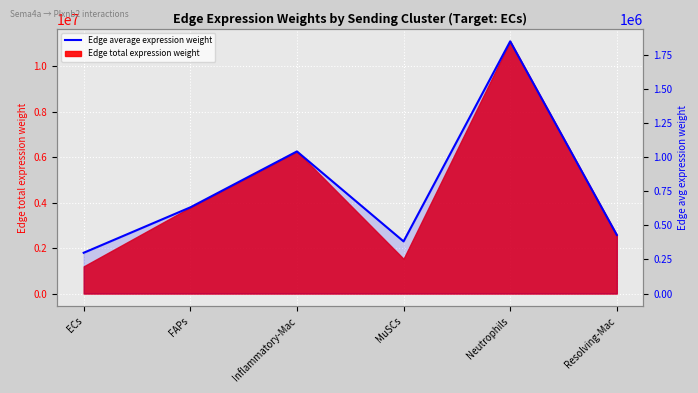

Is it true that the value at Inflammatory-Mac is 1527910.7?

False